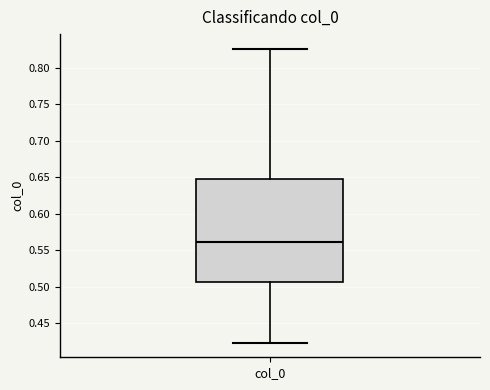

Transcribe this box plot: give where the median line is, the range the box spans, and where the two whiskers end, as read against the y-axis. The values are not printed on the chart, so give them approximately, as read against the axis.

median 0.560, box 0.505 to 0.645, whiskers 0.425 to 0.825